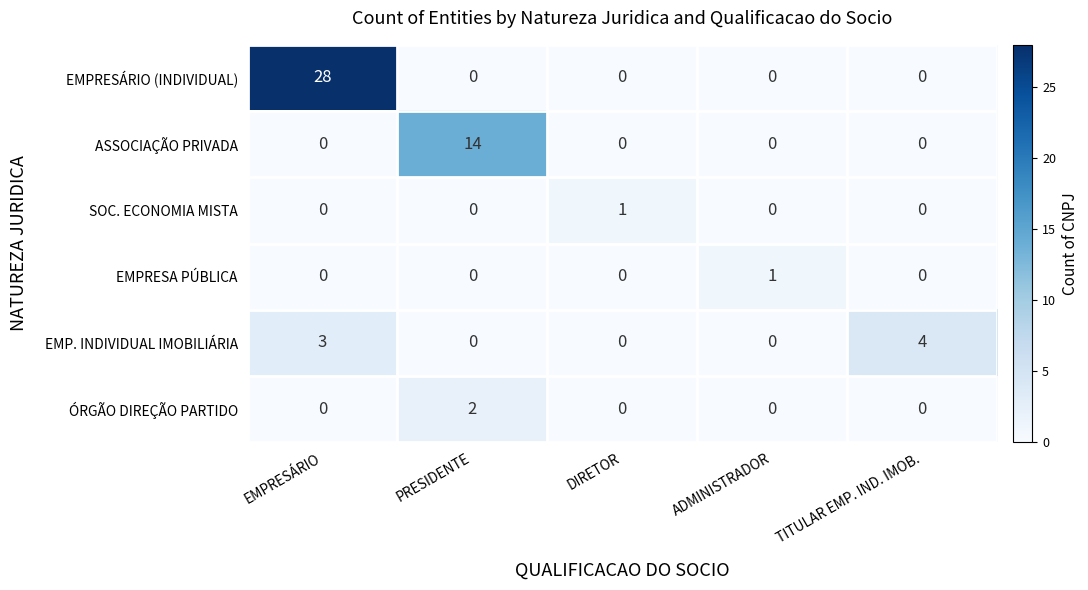

What is the approximate value of EMPRESÁRIO (INDIVIDUAL) at EMPRESÁRIO?

28